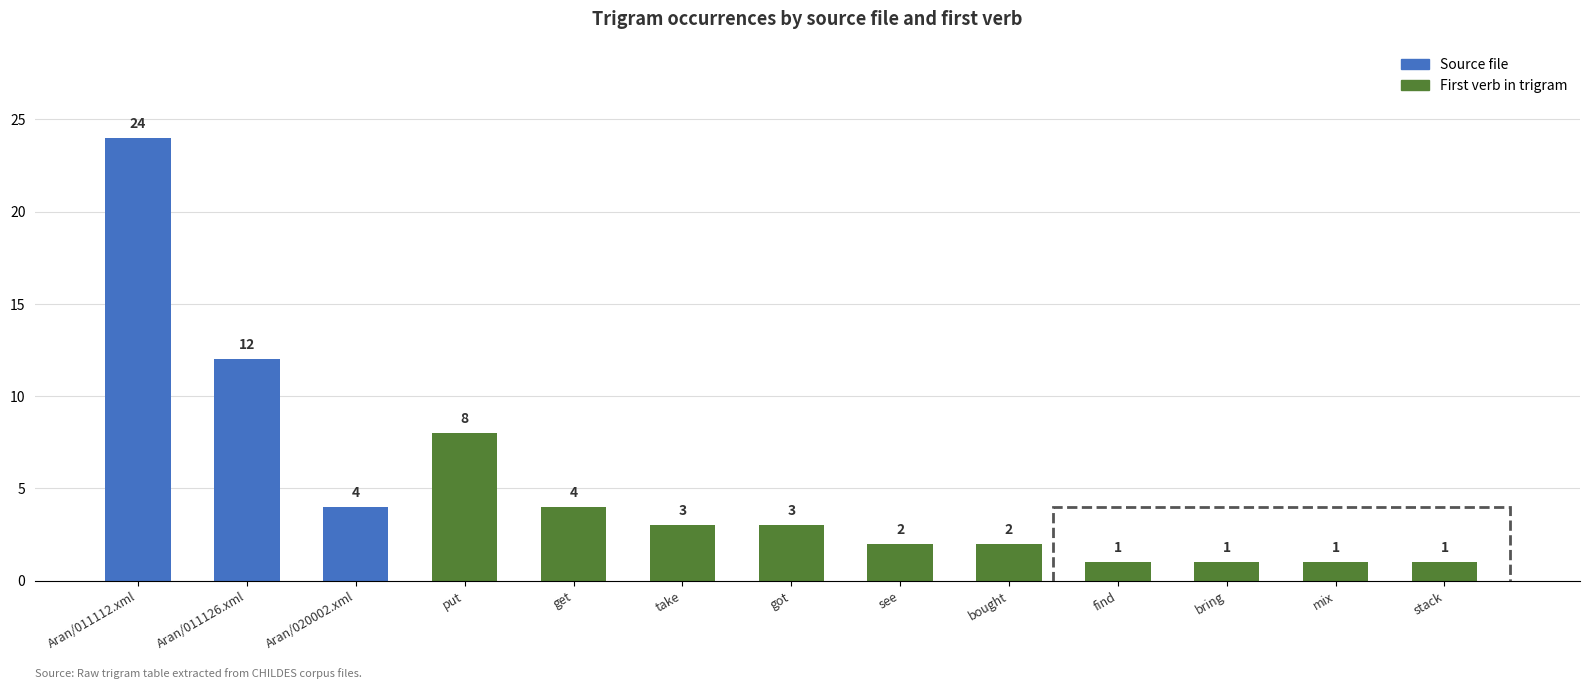

What is the greatest value displayed?

24